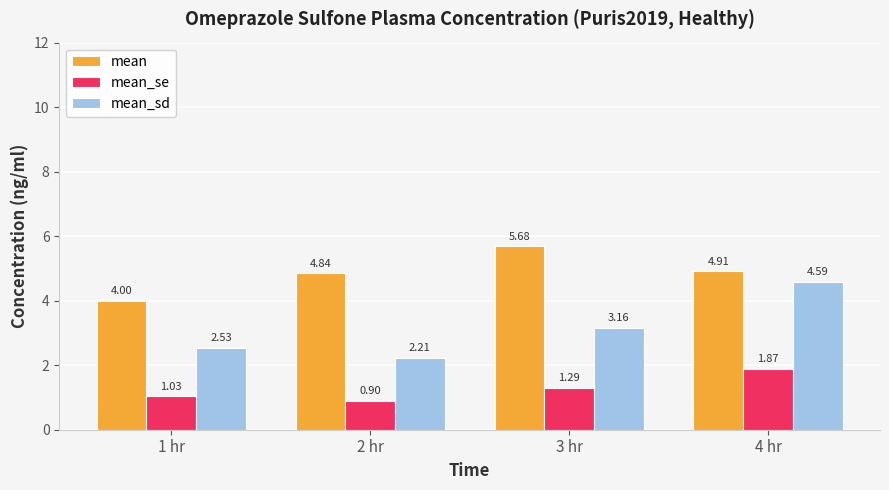

The value of mean at 1 hr is 6.5. True or false?

False